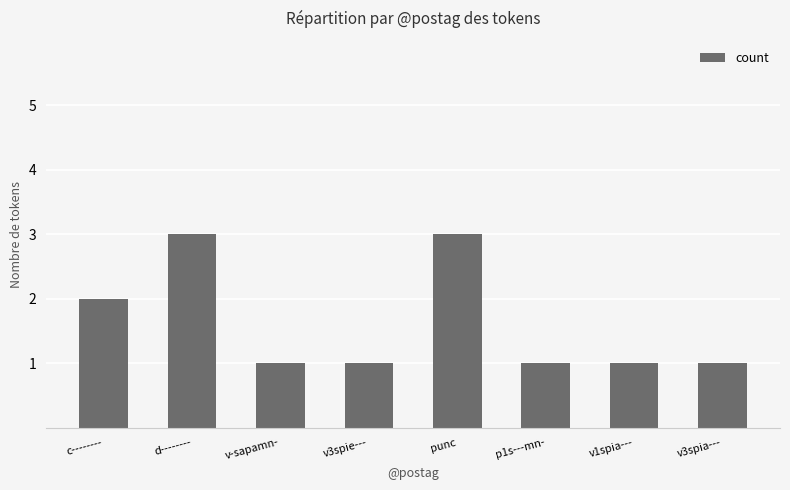

Reading left to right, what are all the values shown in this chart?

2	3	1	1	3	1	1	1